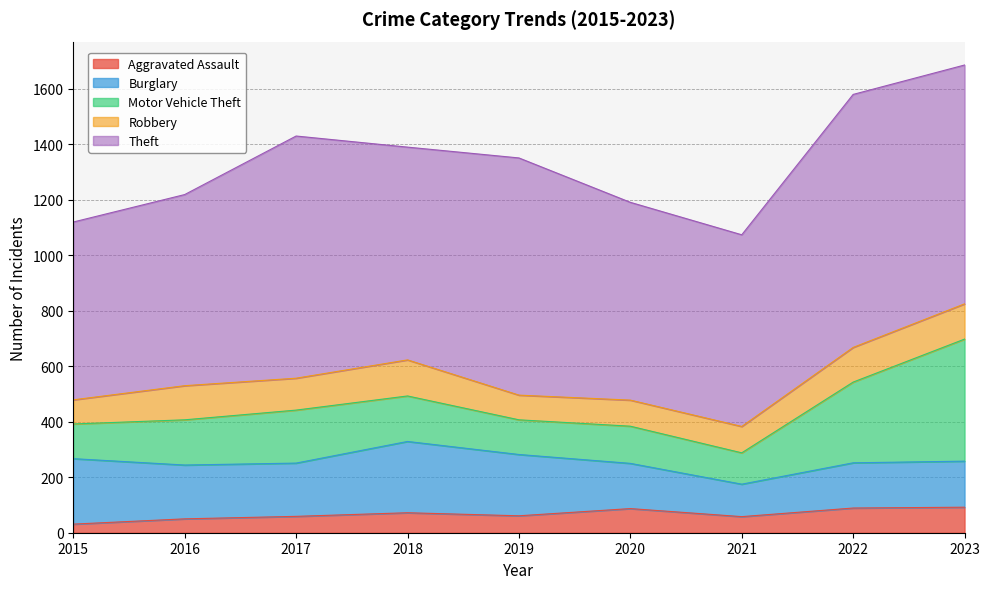

Rank the series at 2022 from highest to lowest value.

Theft, Motor Vehicle Theft, Burglary, Robbery, Aggravated Assault